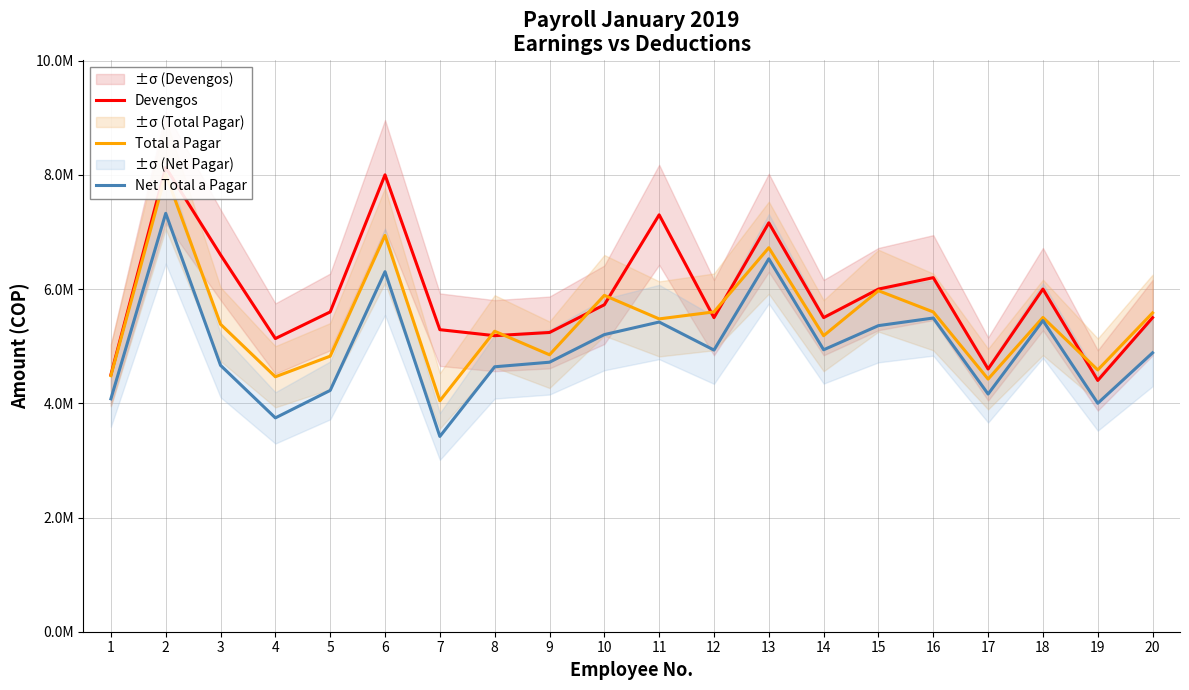

How many interior local peaks does the Devengos series have?

6